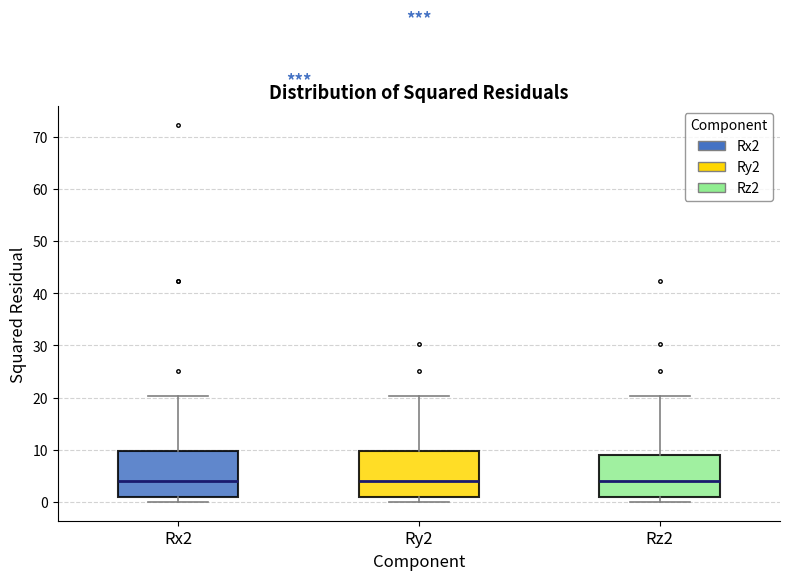

Reading left to right, transcribe this box plot: for each box, give where its median line is, the range the box spans, and where its two whiskers end, as read against the y-axis. The values are not printed on the chart, so give them approximately, as read against the axis.

Rx2: median 4, box 1 to 10, whiskers 0 to 20
Ry2: median 4, box 1 to 10, whiskers 0 to 20
Rz2: median 4, box 1 to 9, whiskers 0 to 20